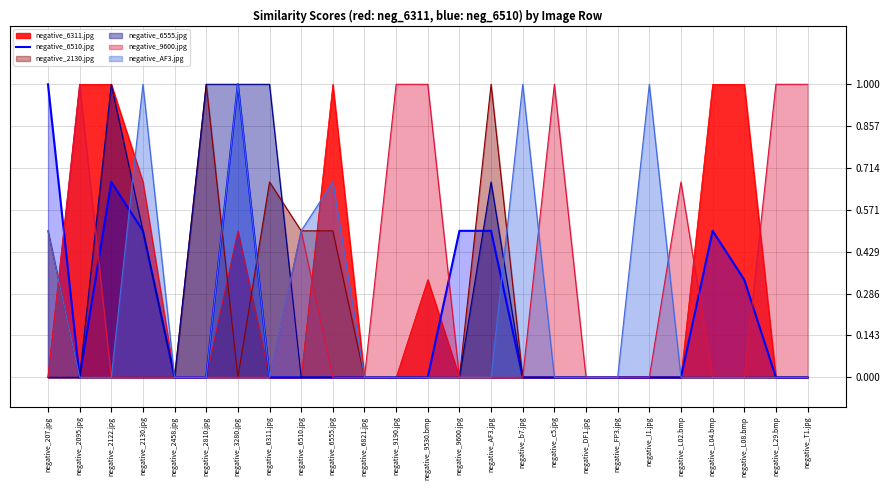

Count the number of values greater than 0.

8